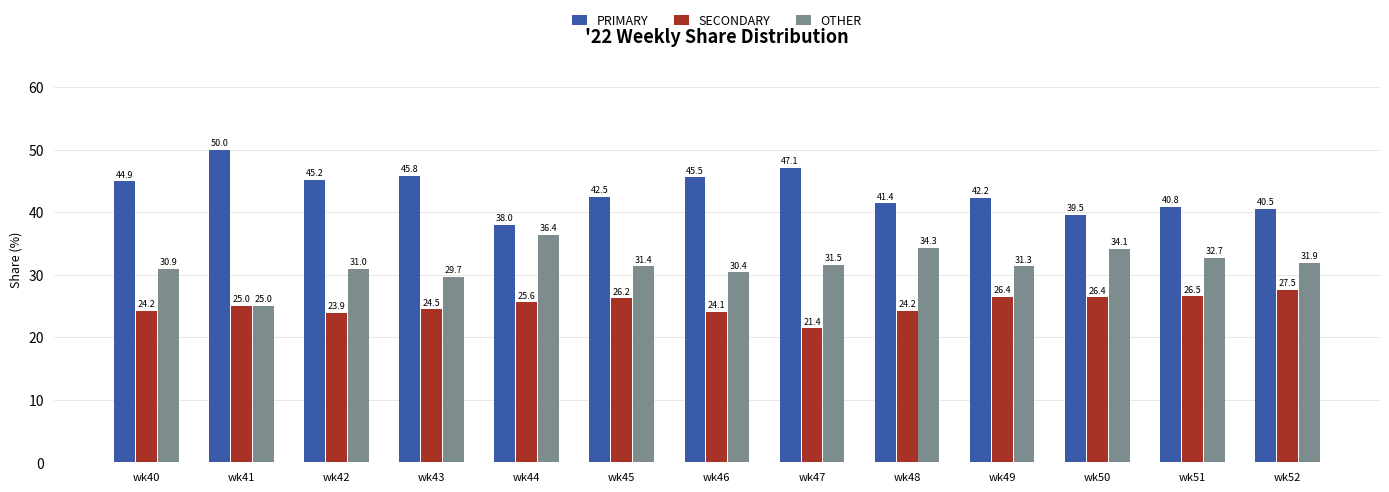

Is the value of PRIMARY at wk42 greater than the value of OTHER at wk40?

Yes